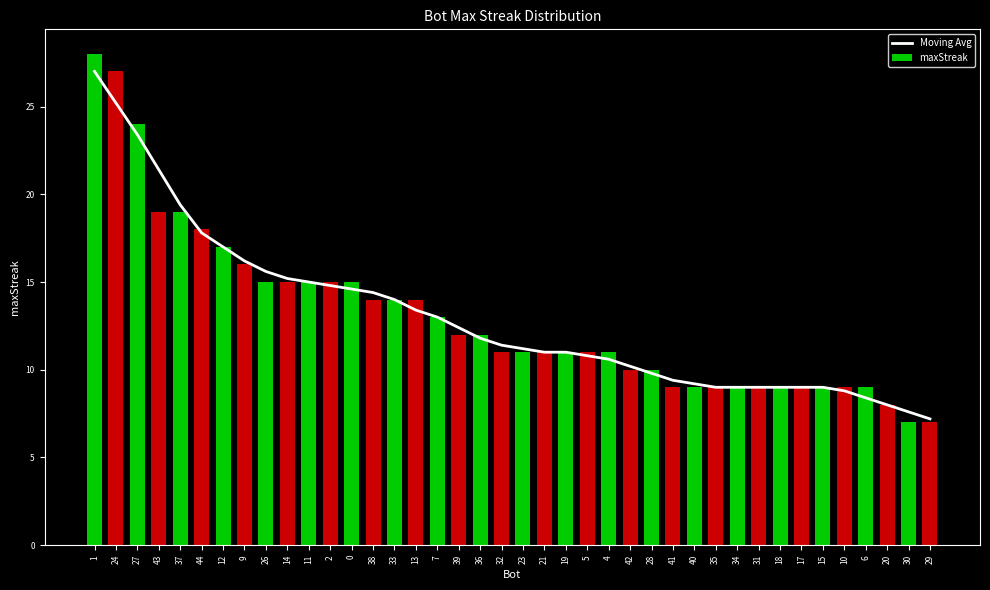

Reading left to right, list all the values displayed in this chart.

Moving Avg: 27.0	25.2	23.4	21.4	19.4	17.8	17.0	16.2	15.6	15.2	15.0	14.8	14.6	14.4	14.0	13.4	13.0	12.4	11.8	11.4	11.2	11.0	11.0	10.8	10.6	10.2	9.8	9.4	9.2	9.0	9.0	9.0	9.0	9.0	9.0	8.8	8.4	8.0	7.6	7.2
maxStreak: 28.0	27.0	24.0	19.0	19.0	18.0	17.0	16.0	15.0	15.0	15.0	15.0	15.0	14.0	14.0	14.0	13.0	12.0	12.0	11.0	11.0	11.0	11.0	11.0	11.0	10.0	10.0	9.0	9.0	9.0	9.0	9.0	9.0	9.0	9.0	9.0	9.0	8.0	7.0	7.0